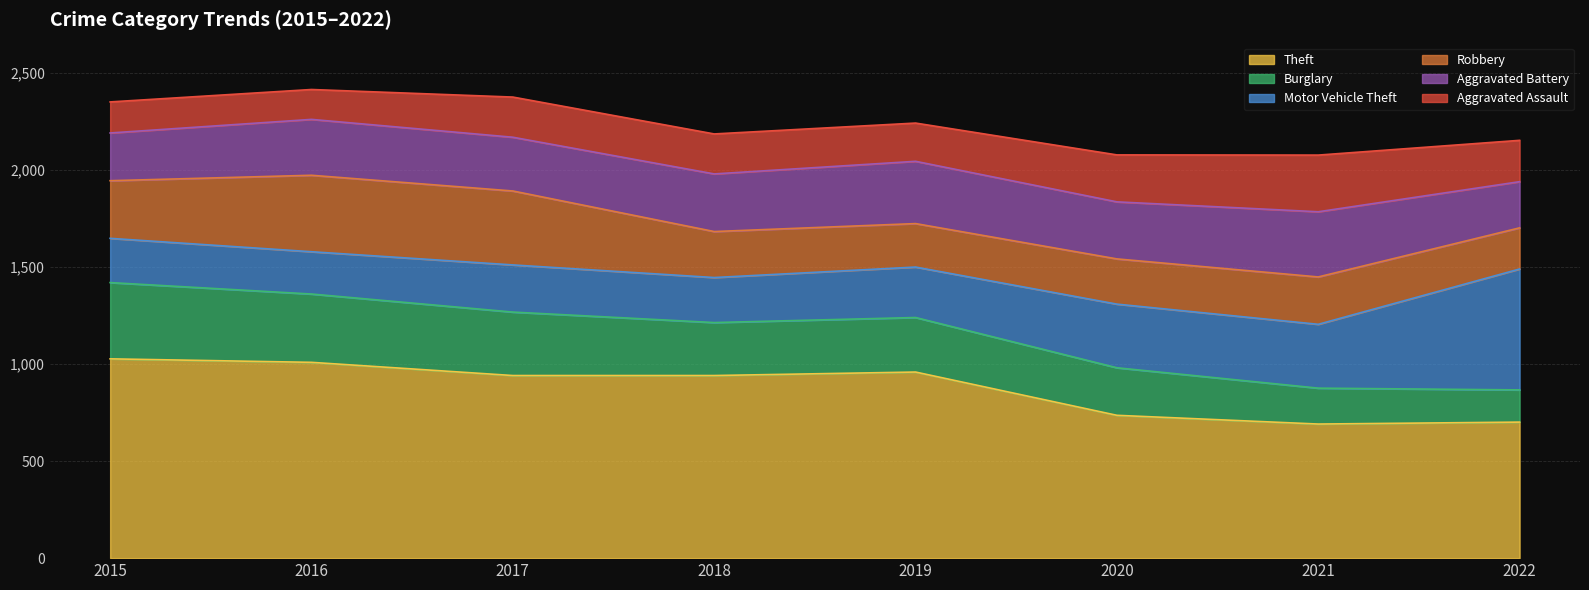

What is the greatest value displayed?

1027